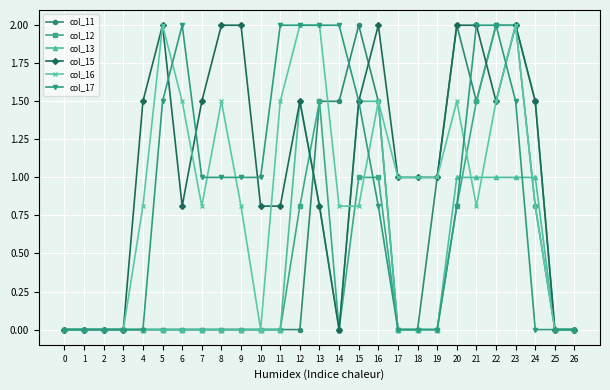

What is the difference between the second highest and minimum values in the col_11 series?

2.0